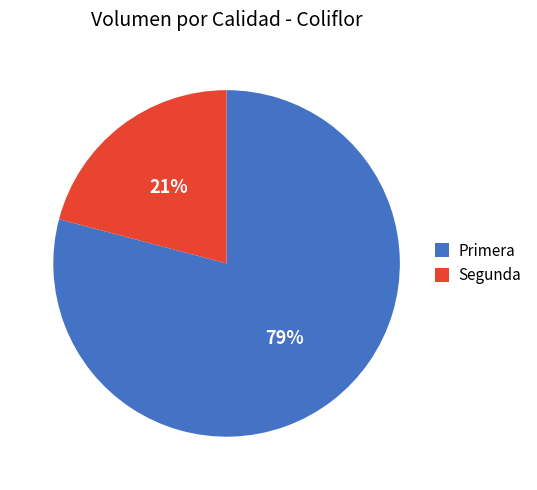

Do Primera and Segunda together represent more than half of the pie?

Yes